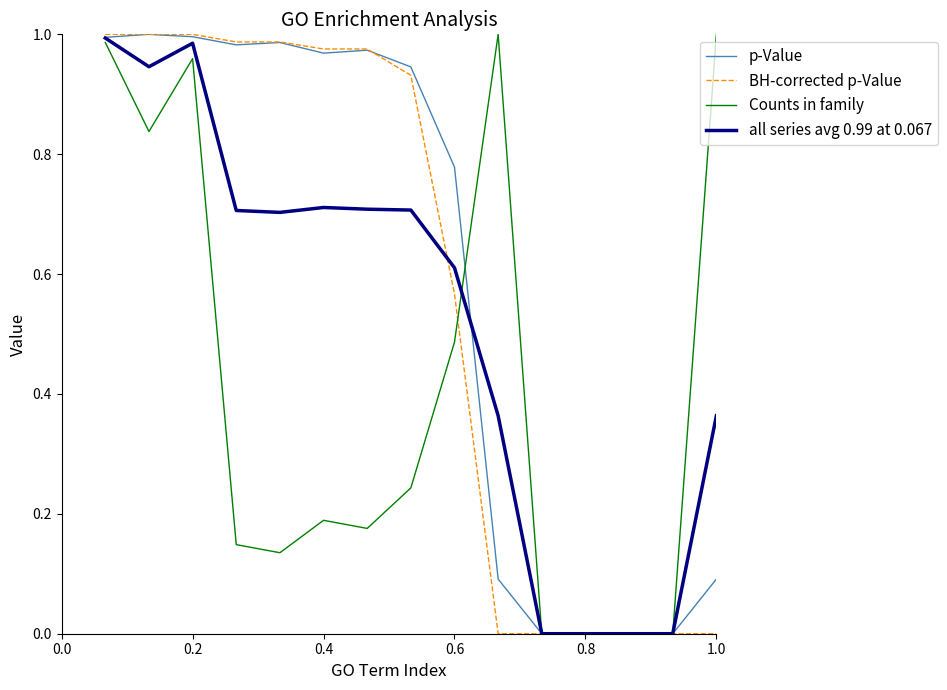

The all series avg 0.99 at 0.067 series shows 0.0 at 0.8. True or false?

True